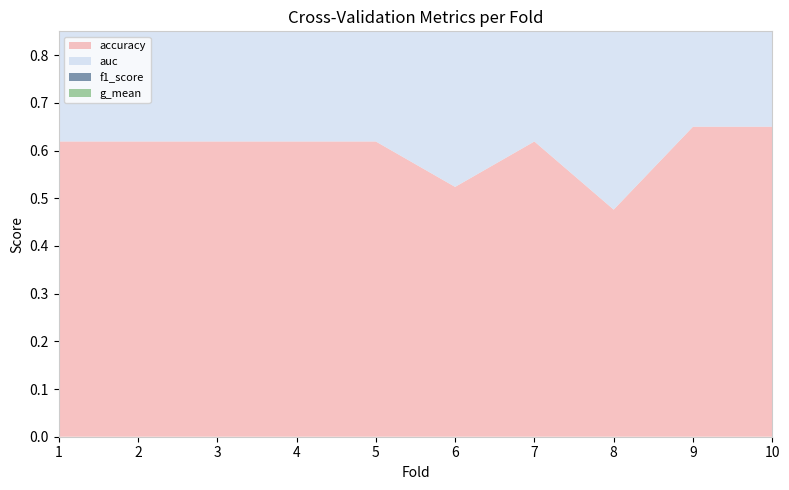

Reading left to right, extract all data points from this chart.

accuracy: 1=0.6	2=0.6	3=0.6	4=0.6	5=0.6	6=0.5	7=0.6	8=0.5	9=0.7	10=0.7
auc: 1=0.6	2=0.6	3=0.7	4=0.7	5=0.6	6=0.5	7=0.6	8=0.5	9=0.6	10=0.7
f1_score: 1=0.6	2=0.6	3=0.6	4=0.6	5=0.6	6=0.5	7=0.6	8=0.4	9=0.7	10=0.7
g_mean: 1=0.6	2=0.6	3=0.6	4=0.6	5=0.5	6=0.5	7=0.6	8=0.4	9=0.6	10=0.7